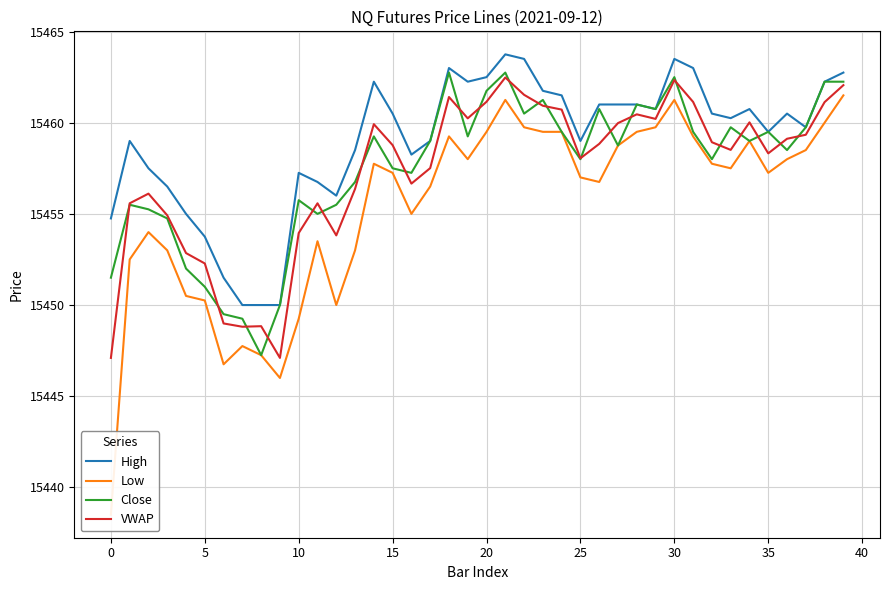

What is the label of the 23rd point from the right?

17